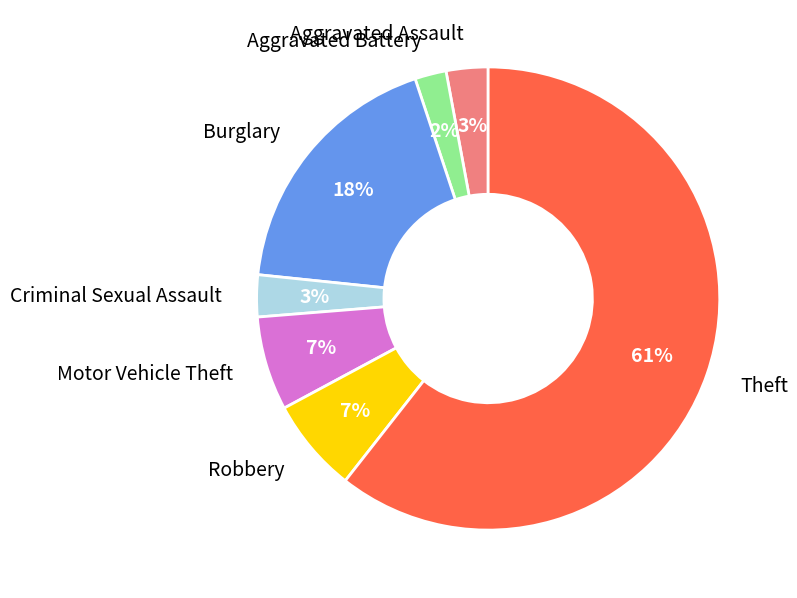

Is there any slice that represents more than half of the pie?

Yes